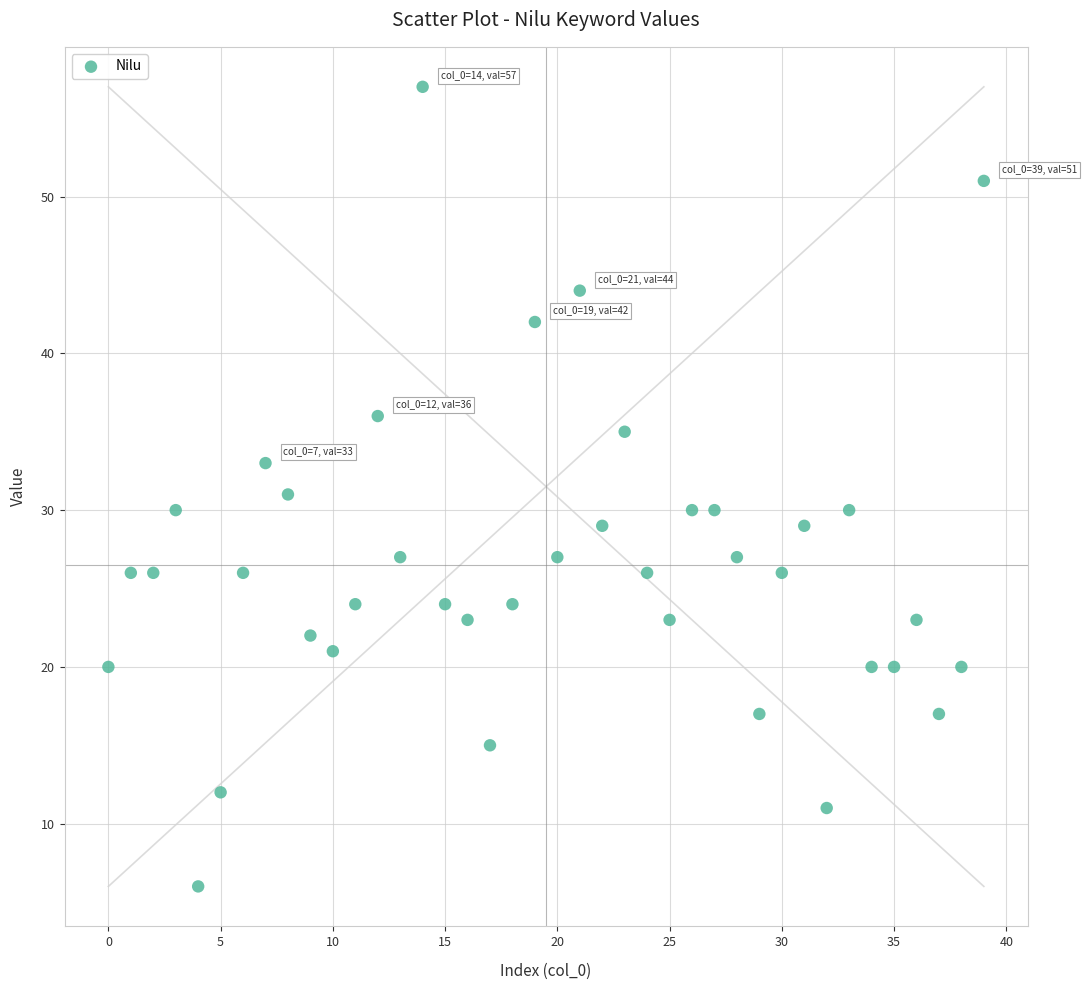

What is the range of Y values (max minus min)?

51